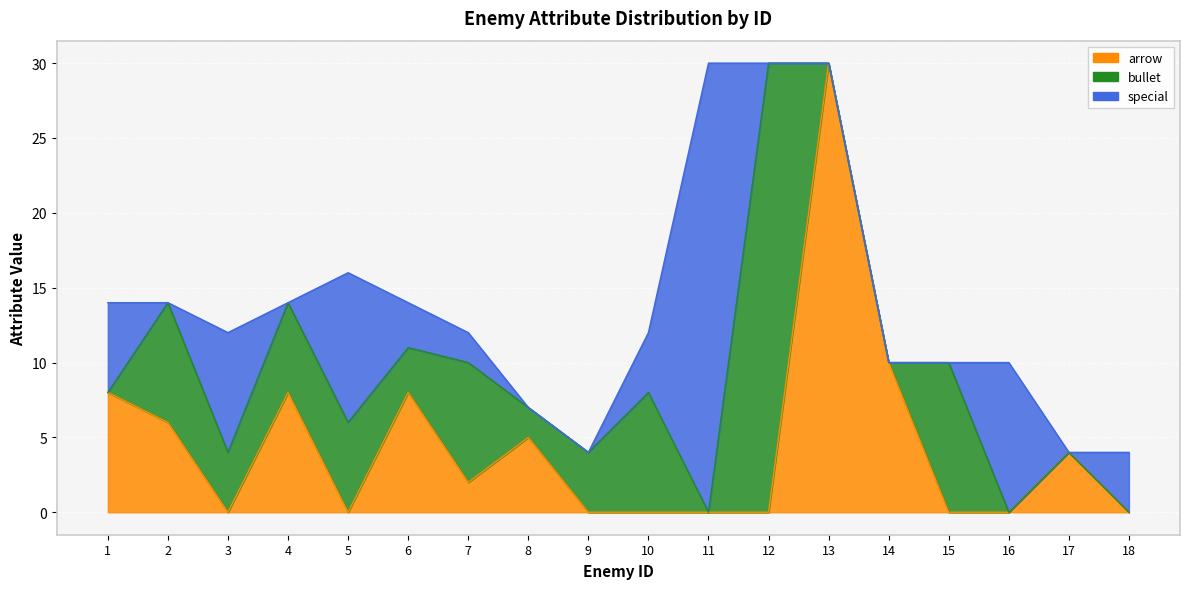

What is the total value across all series at 6?

14